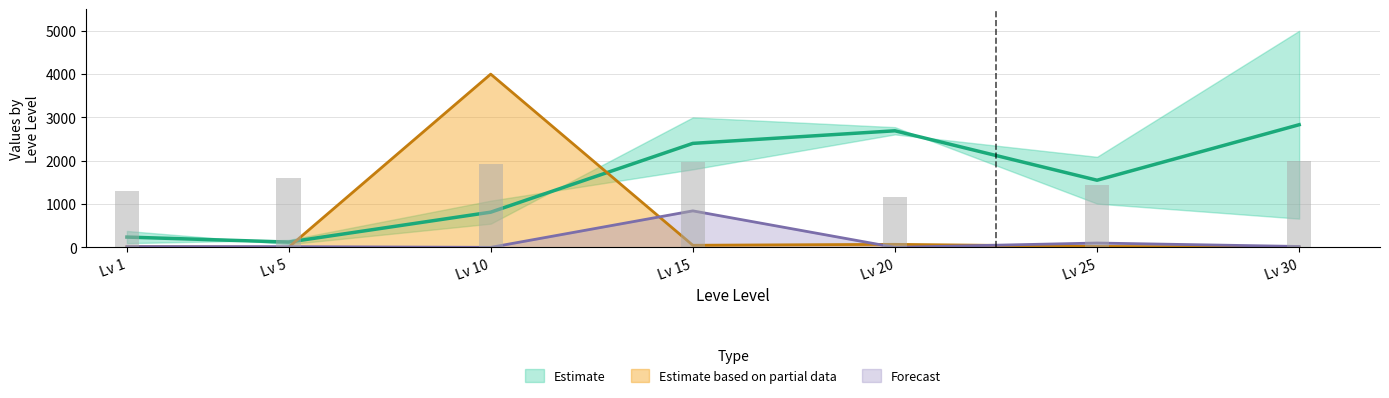

Where is Leve Gil nearest to the value 1577?

Lv 5